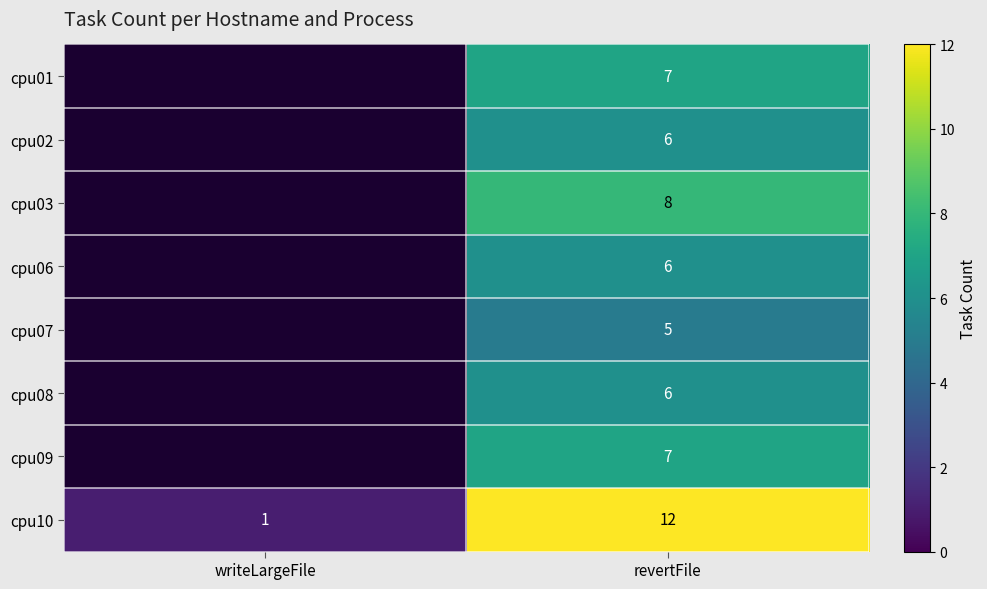

The cpu10 series shows 16 at revertFile. True or false?

False